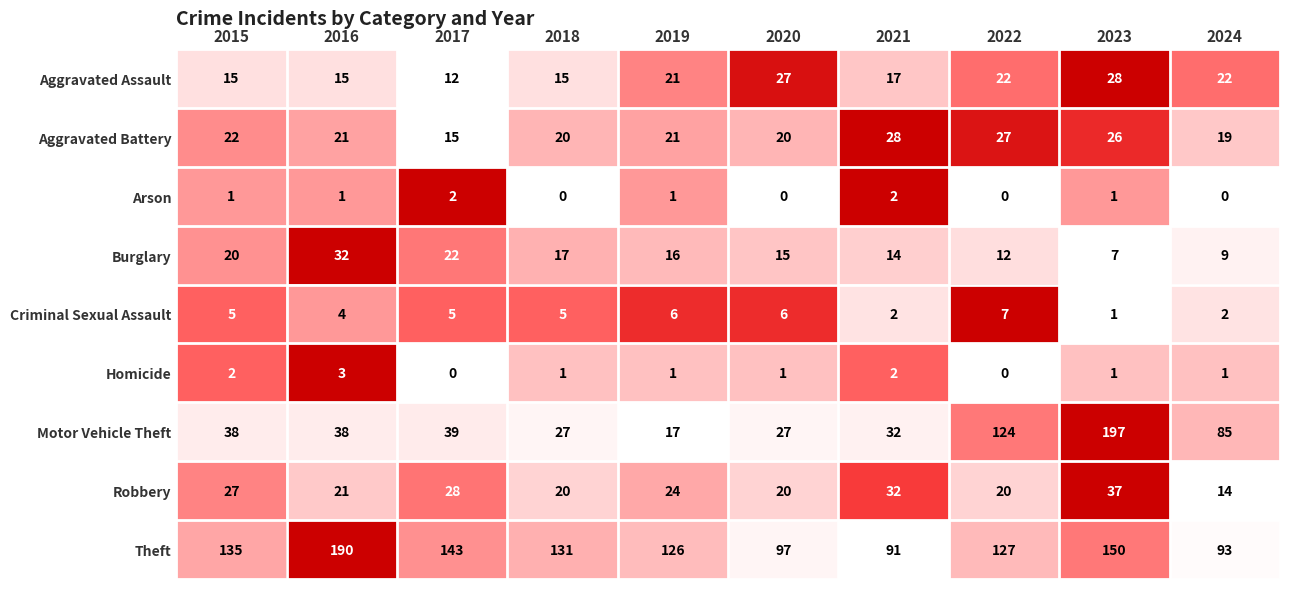

Rank the series at 2015 from highest to lowest value.

Theft, Motor Vehicle Theft, Robbery, Aggravated Battery, Burglary, Aggravated Assault, Criminal Sexual Assault, Homicide, Arson